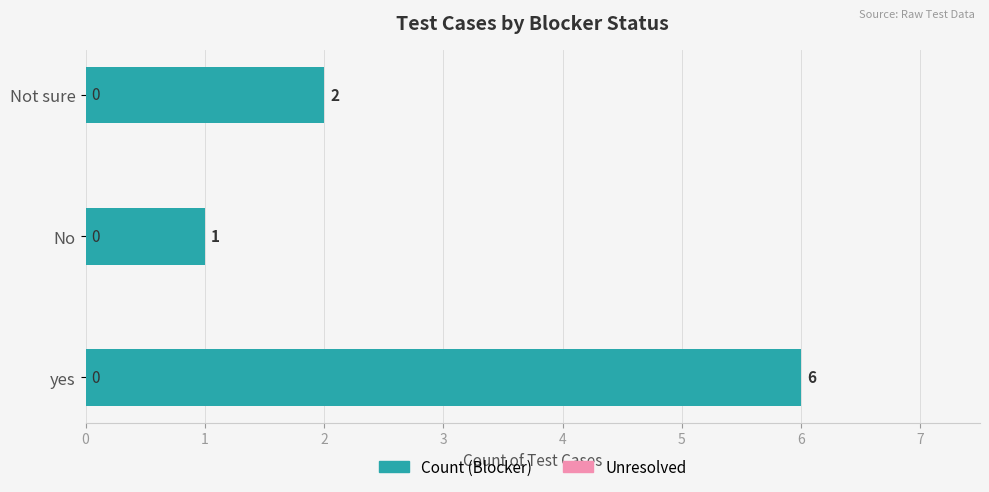

Reading bottom to top, extract all data points from this chart.

6	1	2